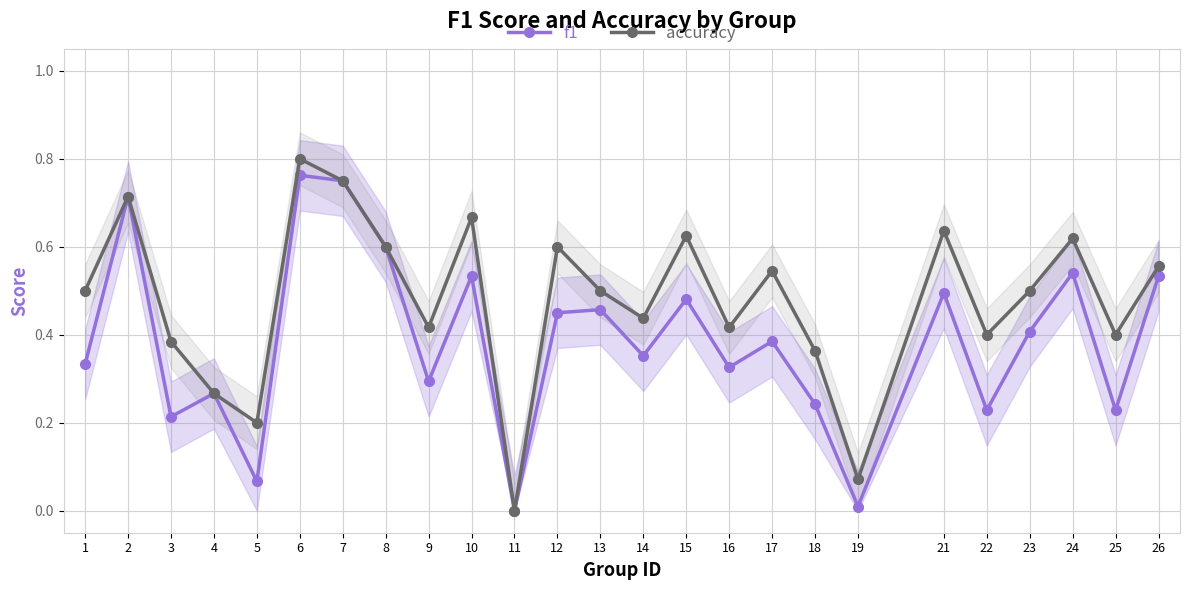

Where is the first local maximum for accuracy?

2